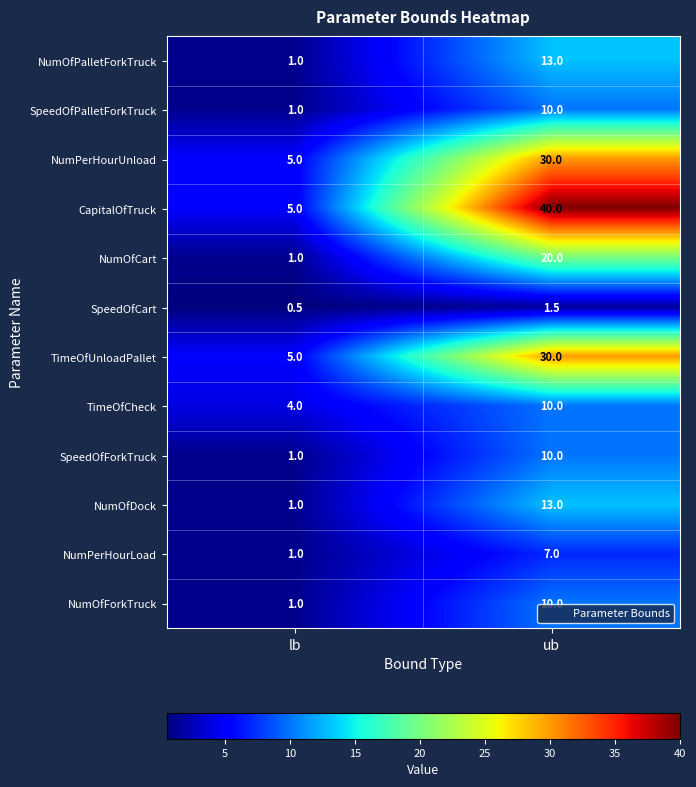

What is the sum of all CapitalOfTruck values?

45.0